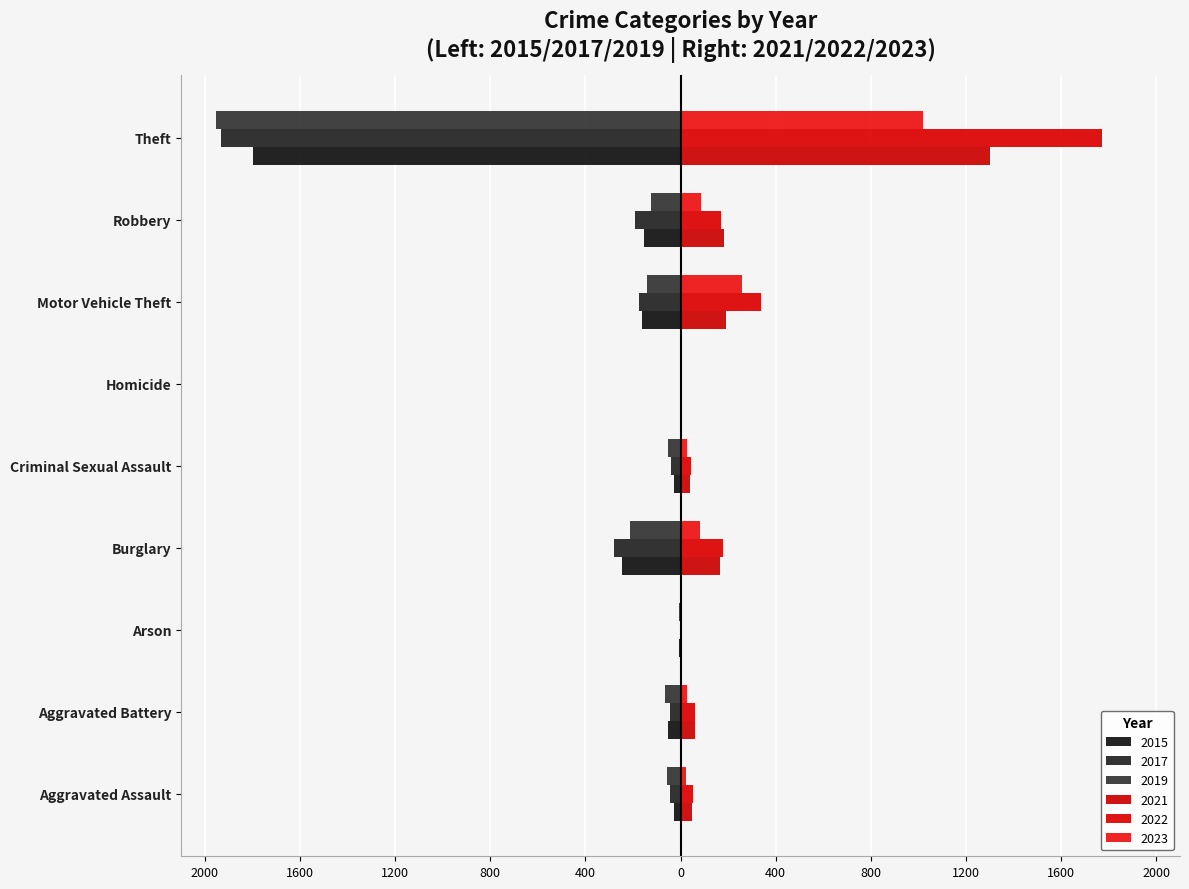

Is the value of 2021 at Burglary greater than the value of 2019 at Motor Vehicle Theft?

Yes